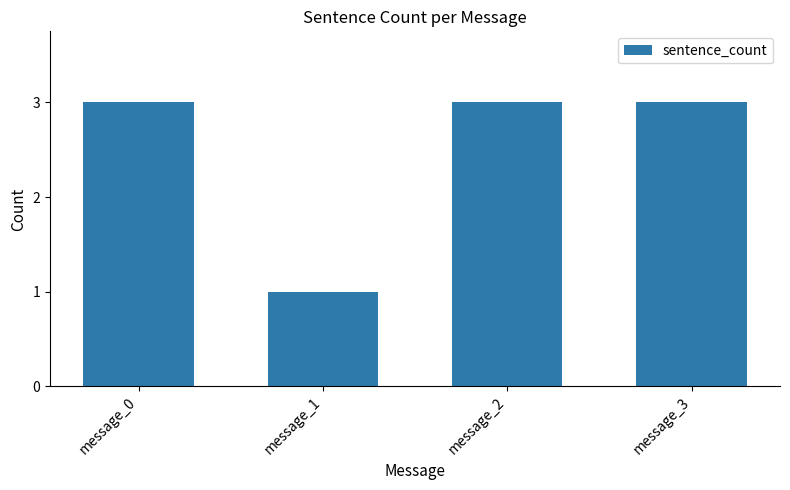

At which category does the chart reach its minimum across all series?

message_1